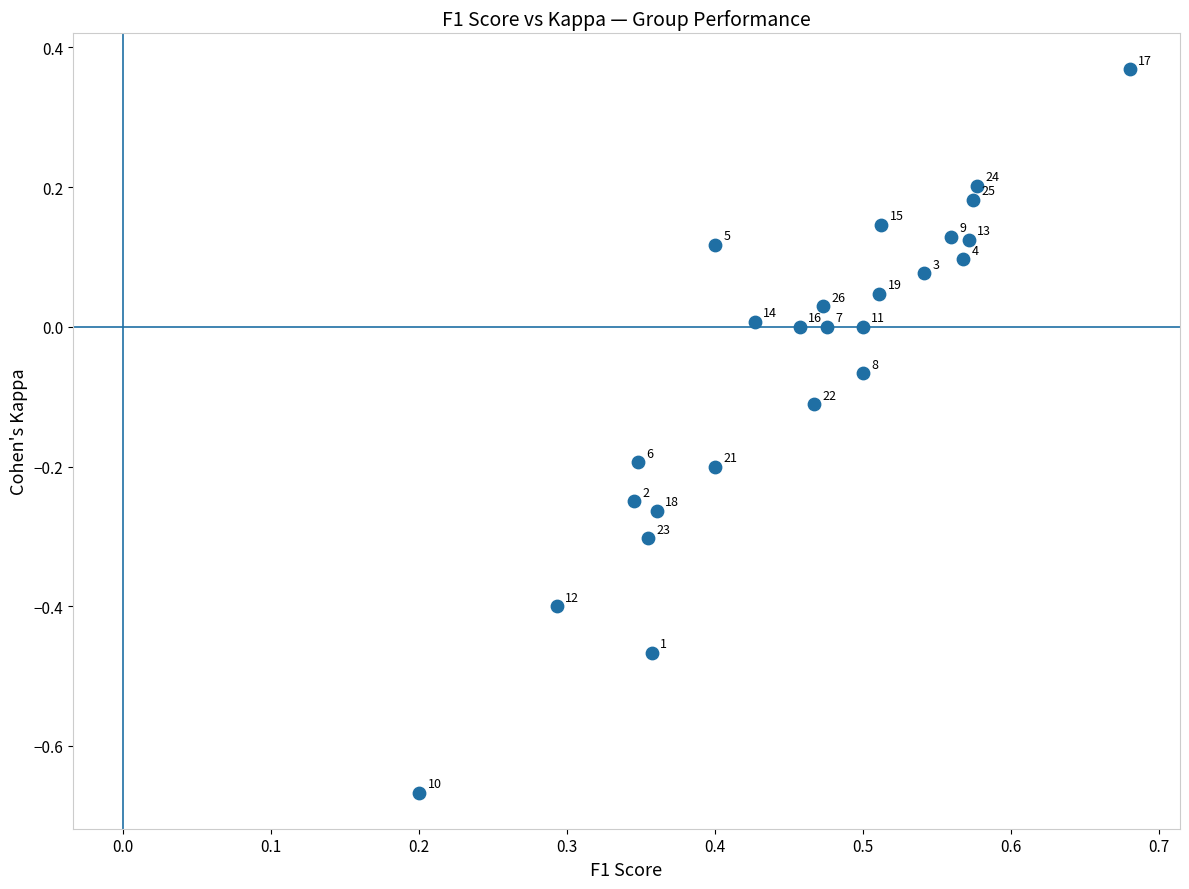

What is the range of X values (max minus min)?

0.5